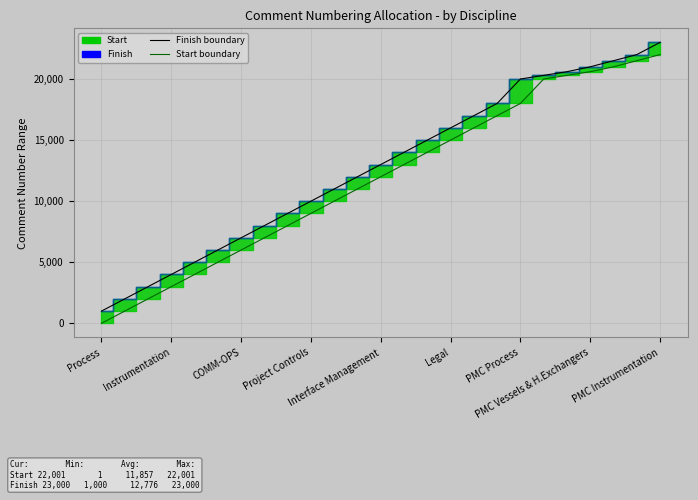

Which series has the largest total across all categories?

Finish boundary